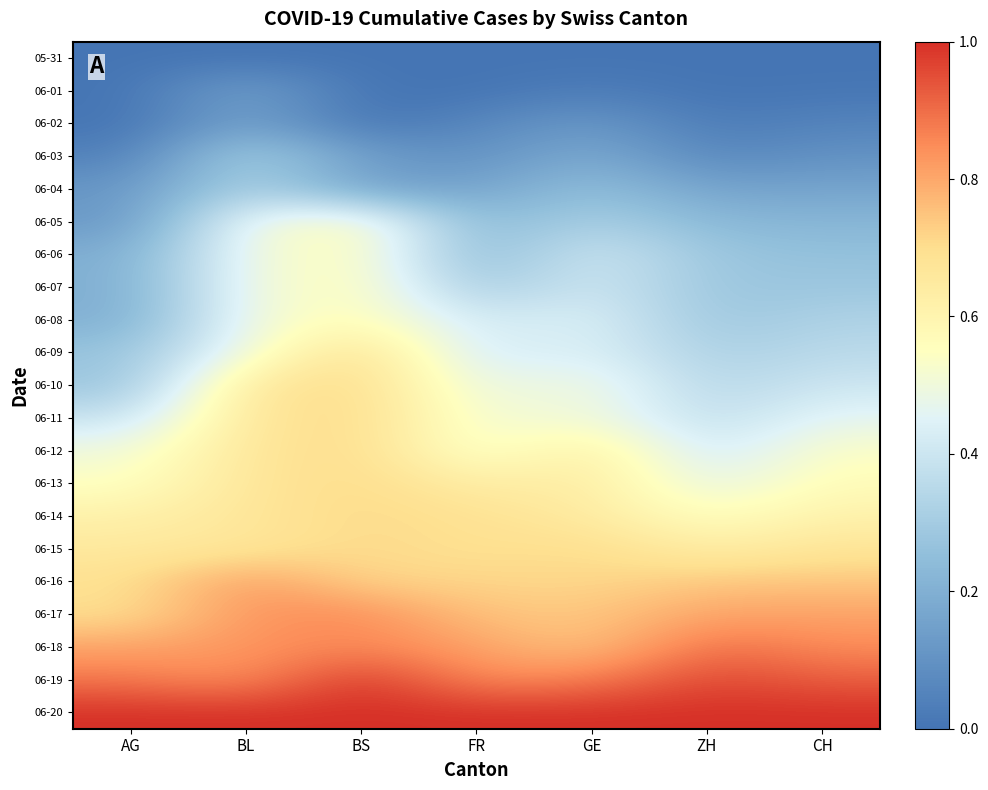

At how many categories does at least one series exceed 0?

7